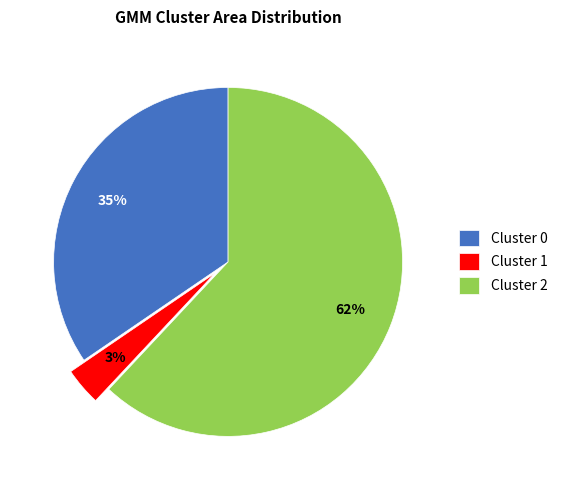

Is the sum of Cluster 2 and Cluster 1 greater than half?

Yes